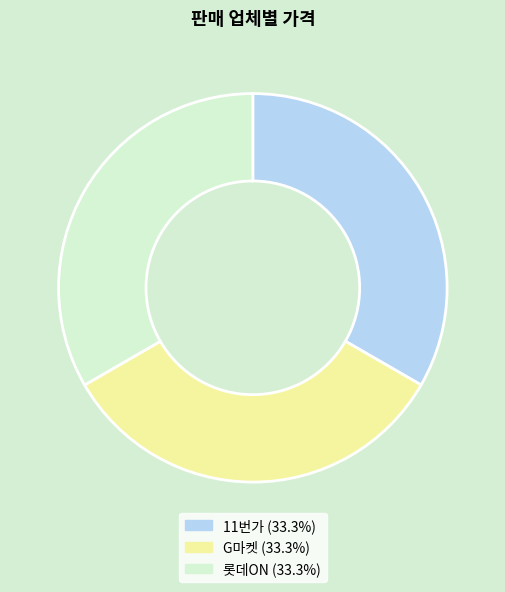

Combined, do 11번가 and G마켓 account for over 50%?

Yes